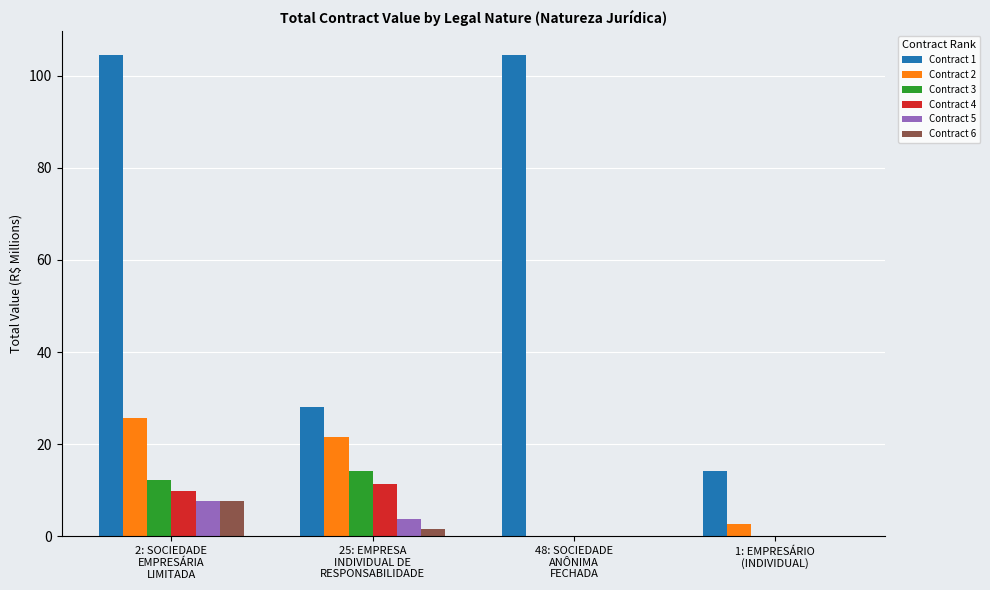

Which series has the largest total across all categories?

Contract 1